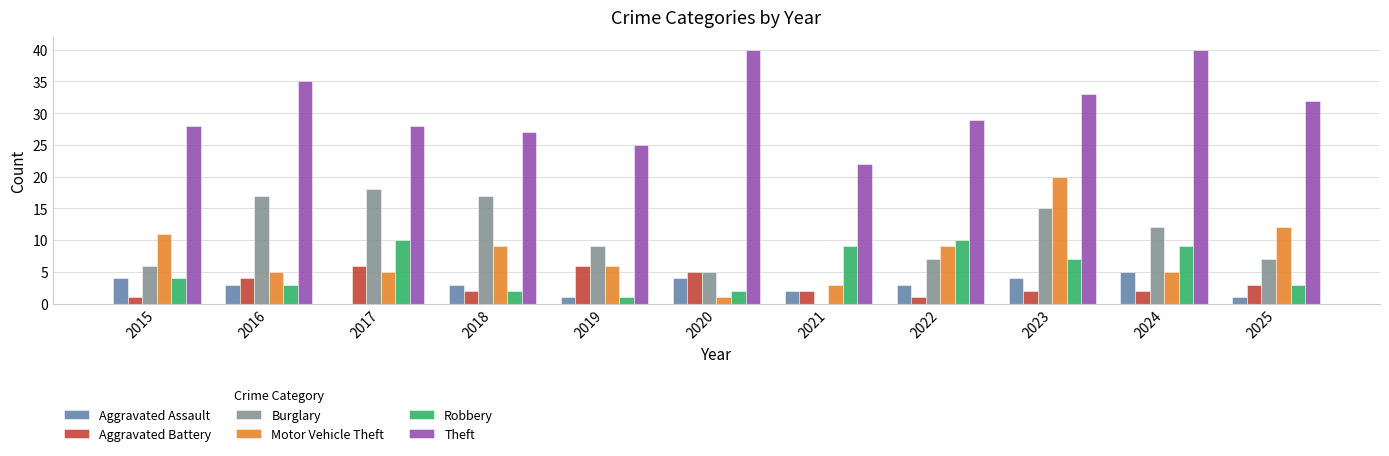

At which label does Burglary reach its peak?

2017